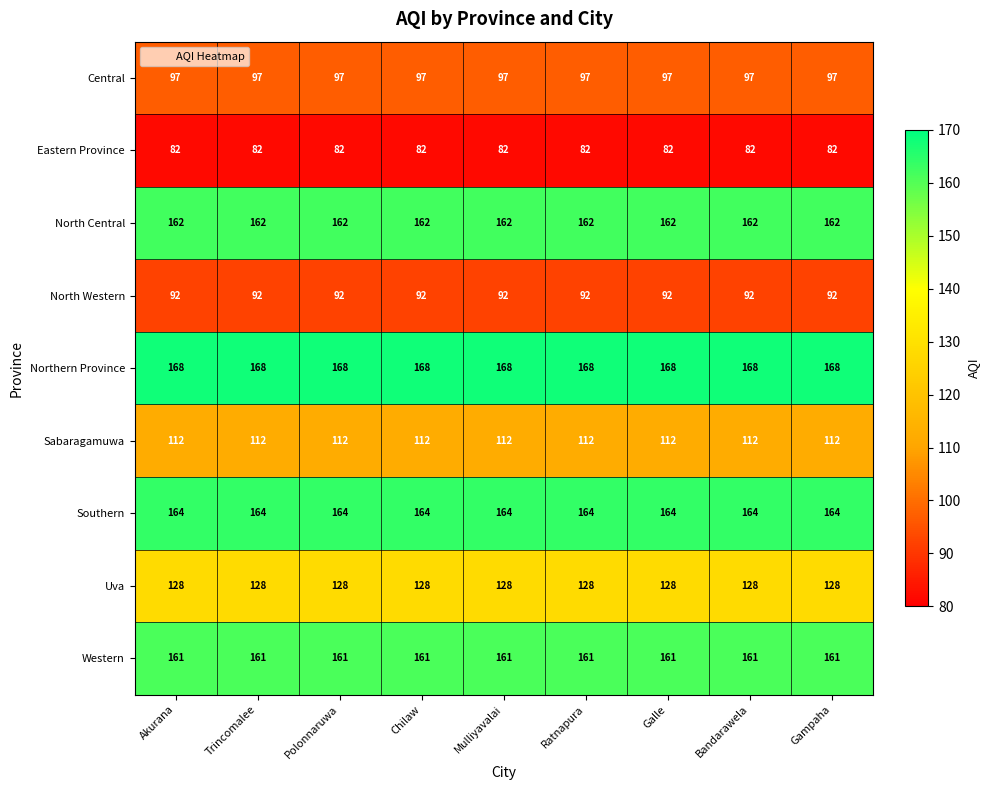

List the series in order of their peak value, highest first.

Northern Province, Southern, North Central, Western, Uva, Sabaragamuwa, Central, North Western, Eastern Province